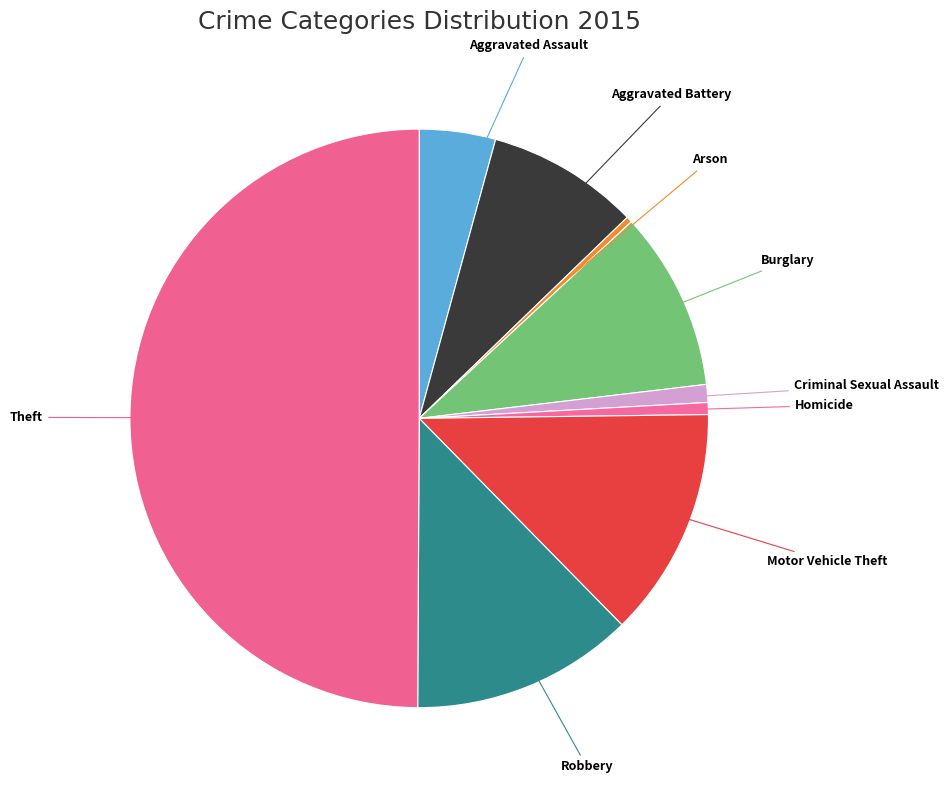

How many slices are in this pie chart?

9